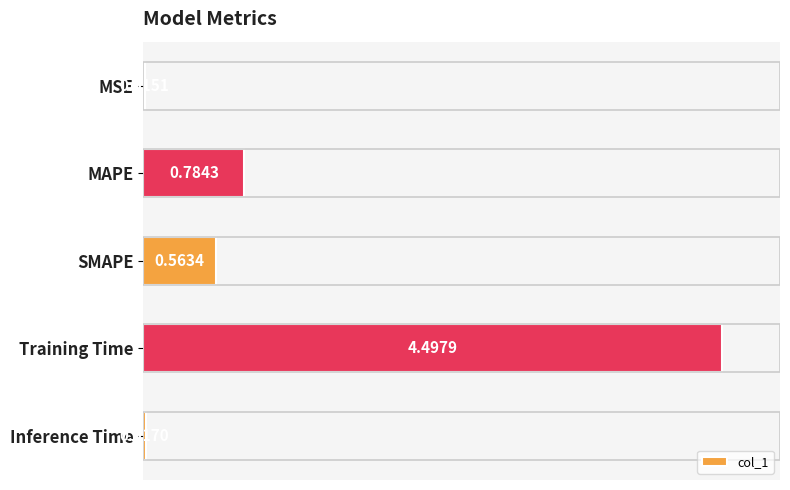

What is the sum of all values?

5.9